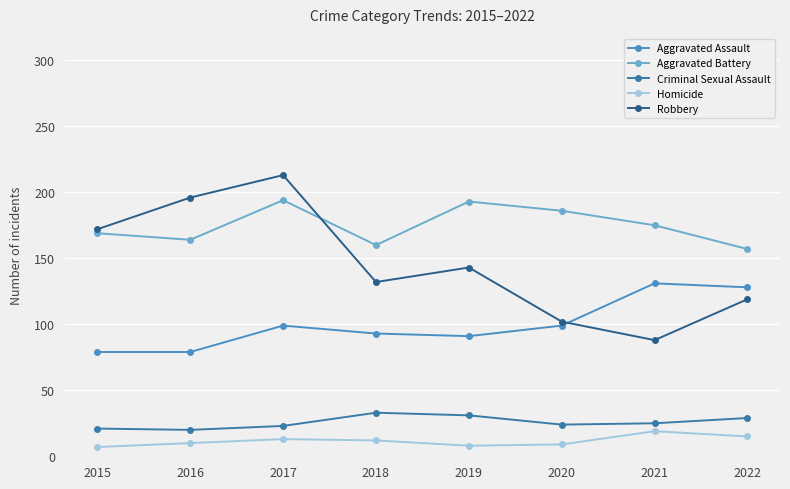

Which series has the widest spread of values?

Robbery